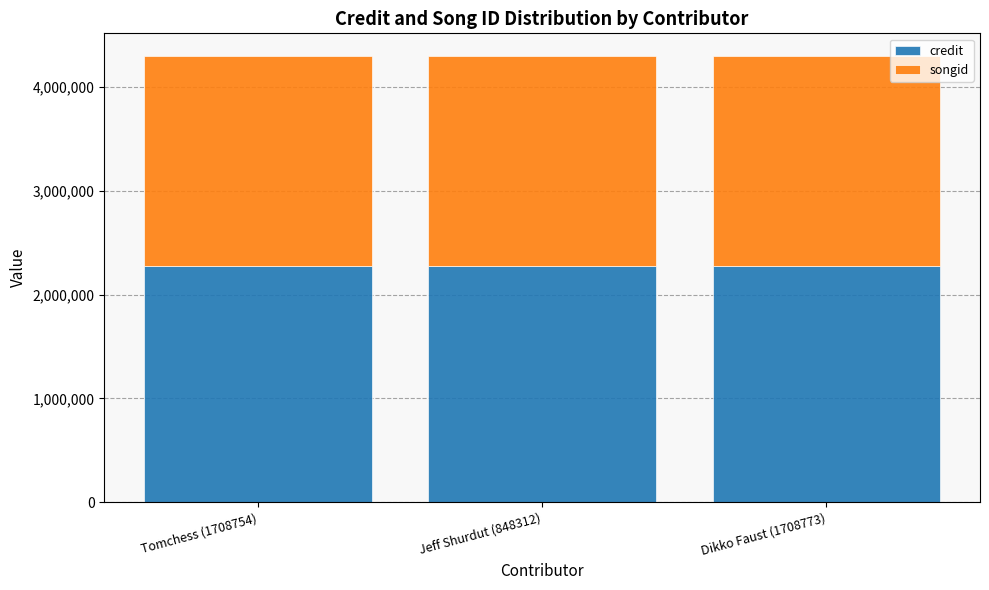

True or false: credit has a value of 1567627 at Jeff Shurdut (848312).

False